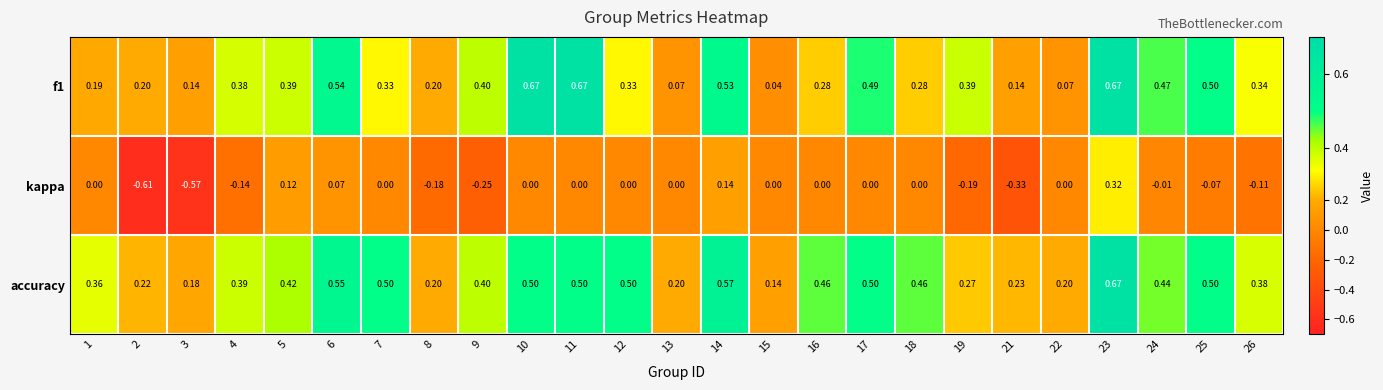

Between 12 and 19, which series saw the biggest shift?

accuracy